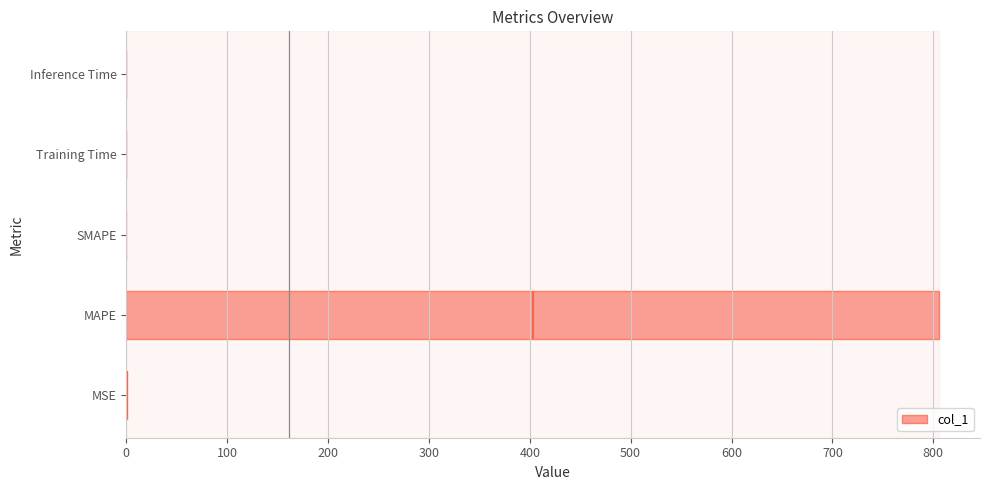

What is the maximum value shown in the chart?

806.0